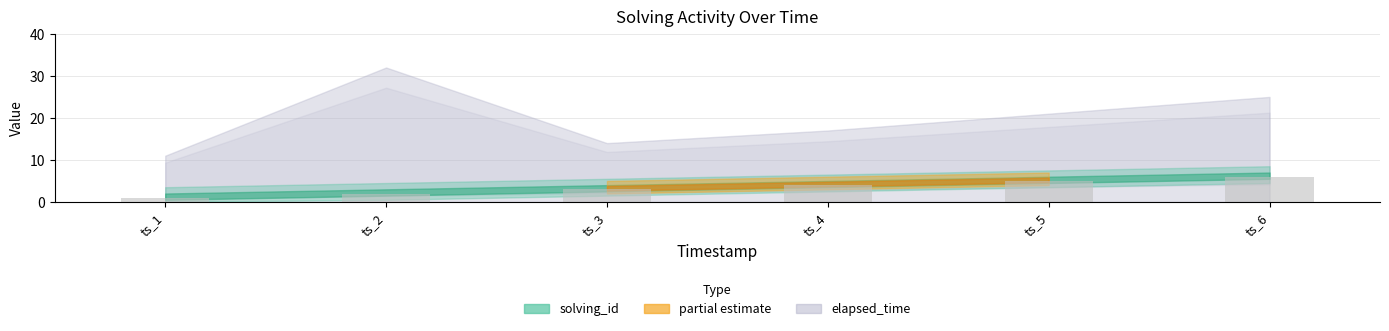

Rank the categories by value from highest to lowest.

ts_6, ts_5, ts_4, ts_3, ts_2, ts_1